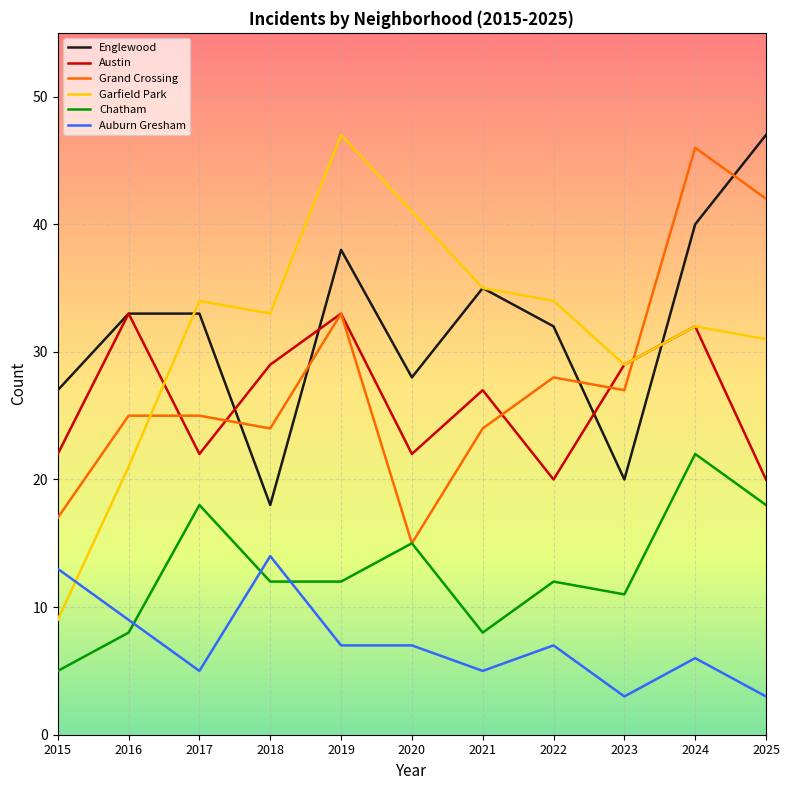

How many categories are shown in the chart?

11